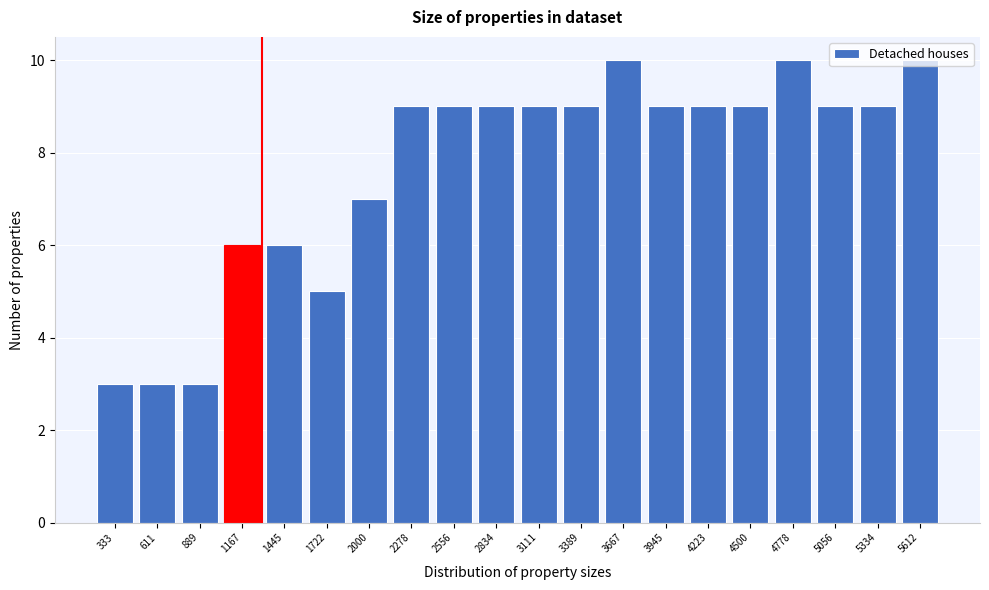

What is the height of the bar covering 1050 to 1300 on the x-axis? Neither the bar edges nor the heights are printed on the chart, so give them approximately, as read against the axes.

6